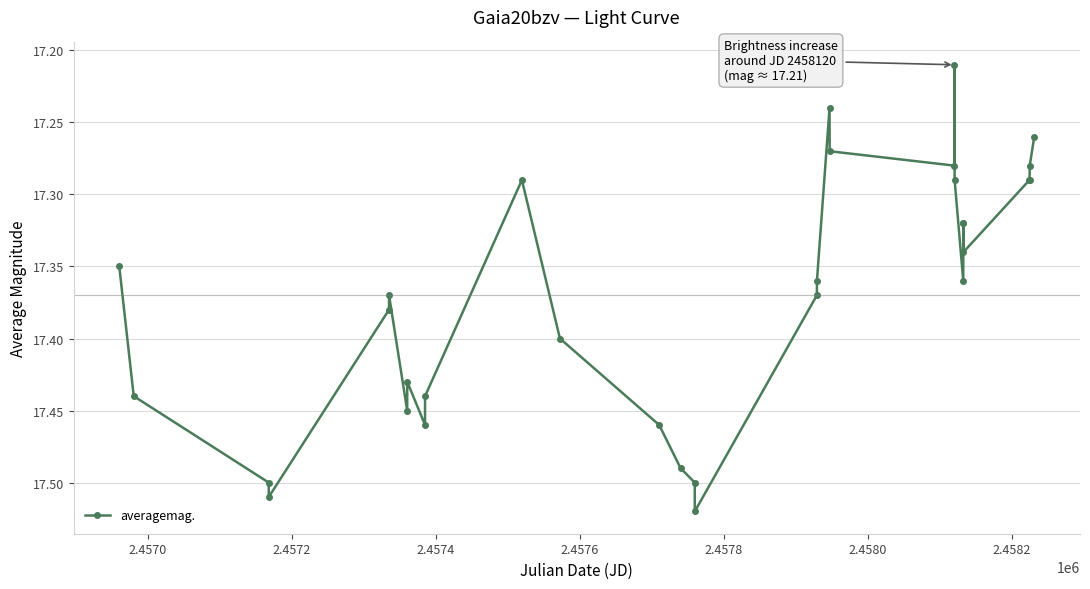

What is the sum of all values?

538.5